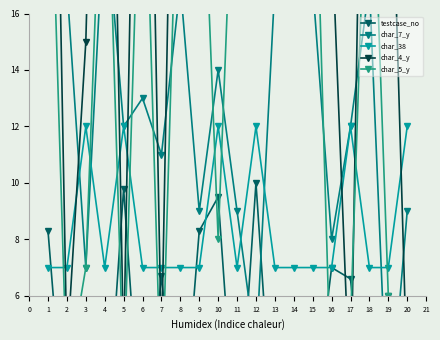

Which series has the largest range (max minus min)?

char_4_y